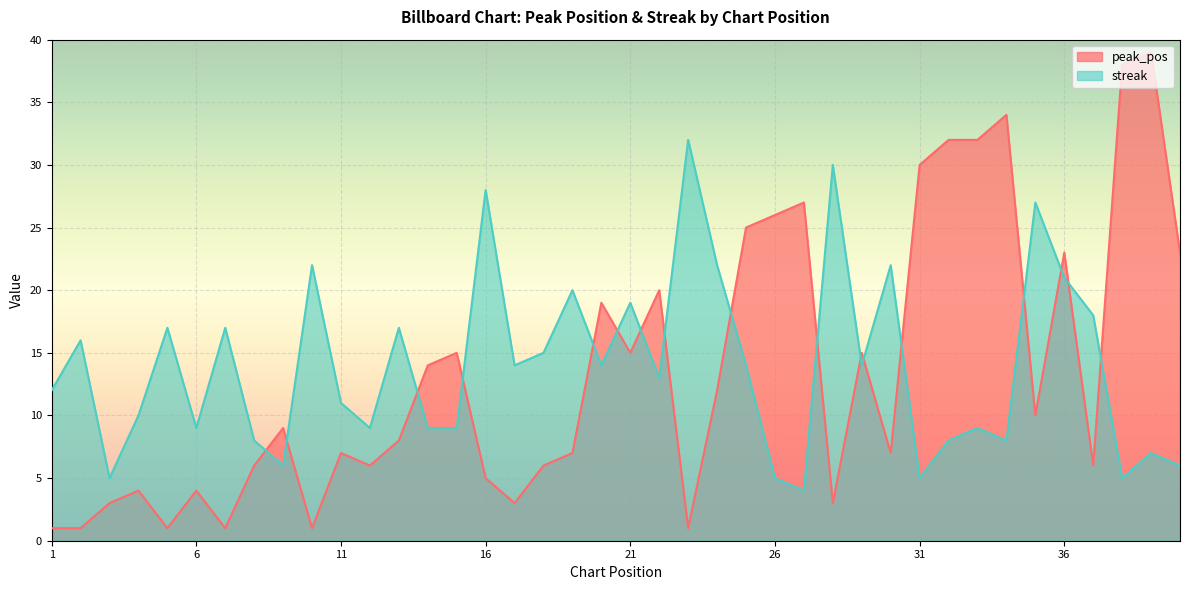

At how many categories does at least one series exceed 34?

2